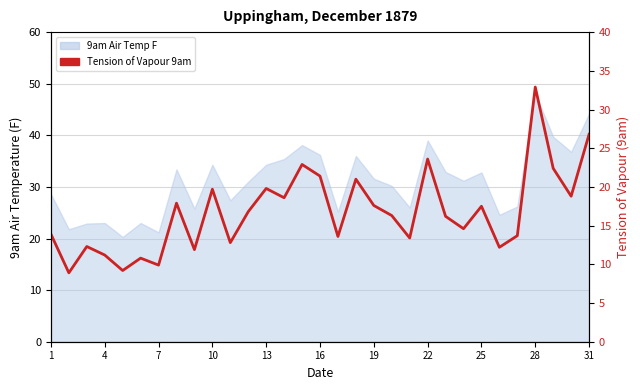

Reading left to right, list all the values displayed in this chart.

13.9	8.9	12.3	11.2	9.2	10.8	9.9	17.9	11.9	19.7	12.8	16.8	19.8	18.6	22.9	21.4	13.6	21.0	17.6	16.3	13.4	23.6	16.2	14.6	17.5	12.2	13.7	32.9	22.4	18.8	26.8